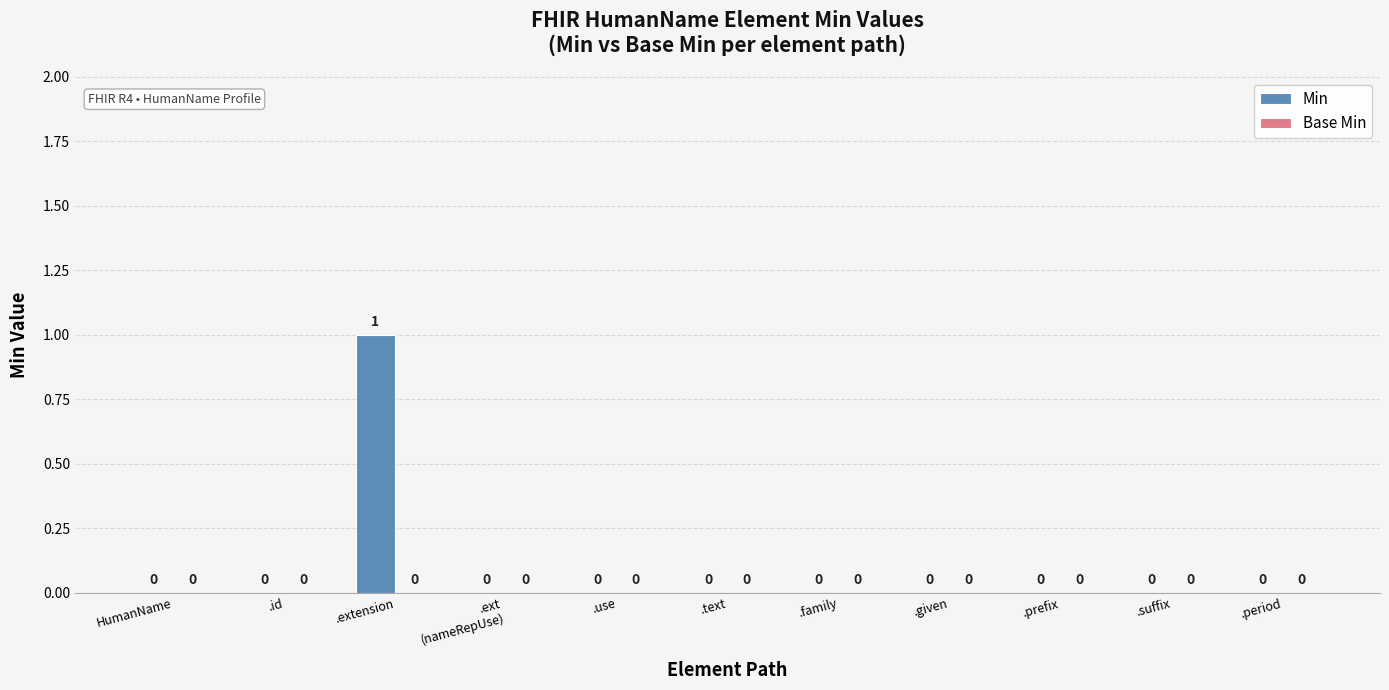

Between .extension and .period, which is larger?

.extension